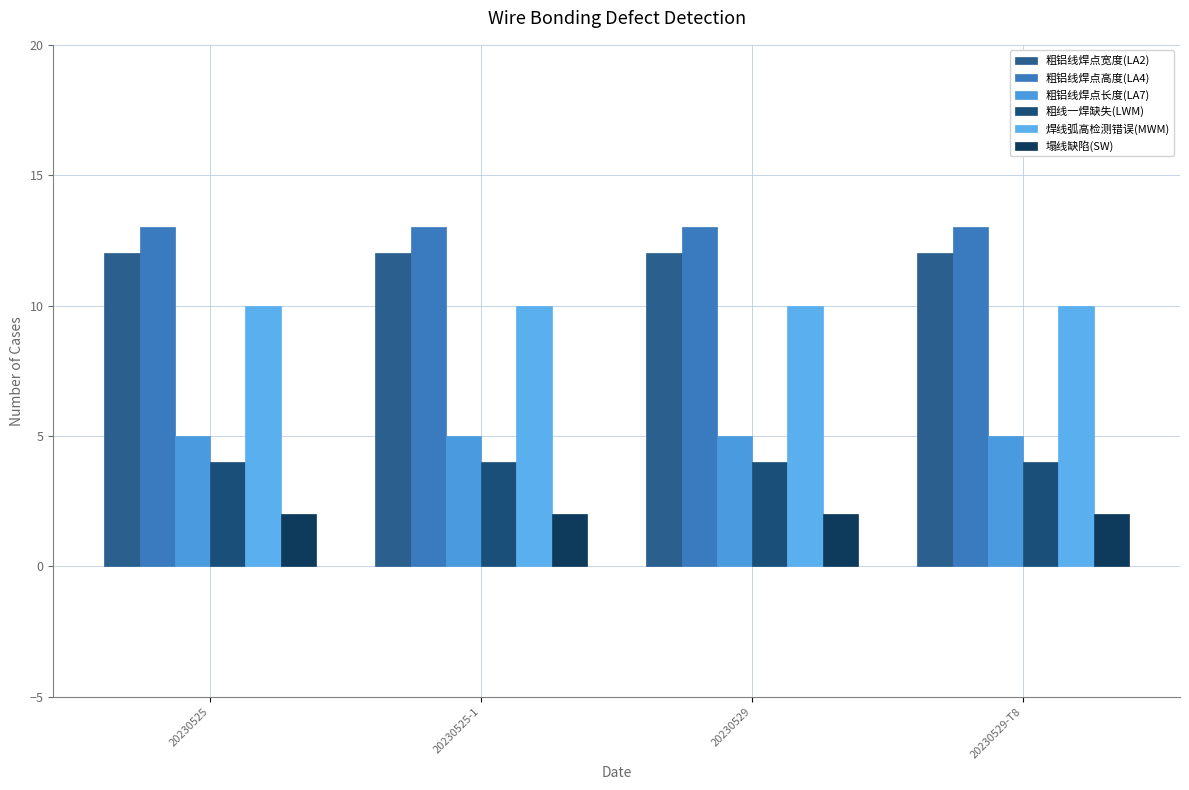

Is it true that 塌线缺陷(SW) equals 2 at 20230525-1?

True